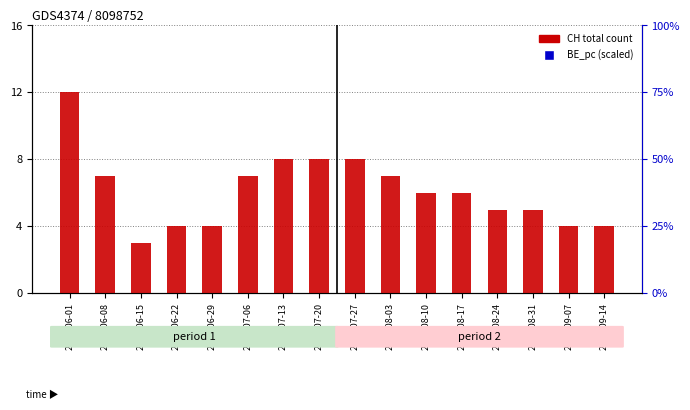

Which series reaches the minimum Y coordinate?

CH total count